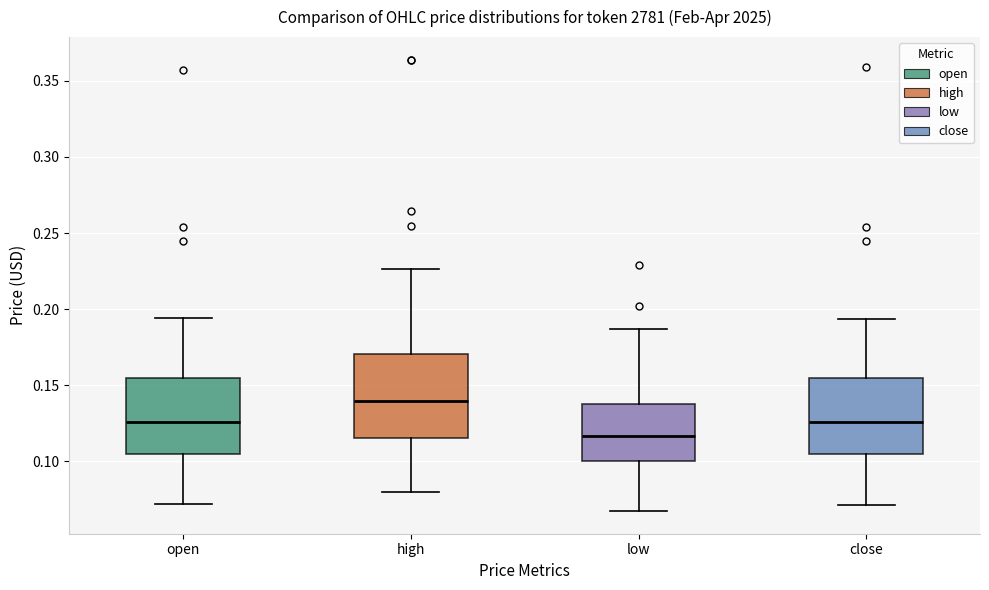

Reading left to right, transcribe this box plot: for each box, give where its median line is, the range the box spans, and where its two whiskers end, as read against the y-axis. The values are not printed on the chart, so give them approximately, as read against the axis.

open: median 0.125, box 0.105 to 0.155, whiskers 0.070 to 0.195
high: median 0.140, box 0.115 to 0.170, whiskers 0.080 to 0.225
low: median 0.115, box 0.100 to 0.140, whiskers 0.065 to 0.185
close: median 0.125, box 0.105 to 0.155, whiskers 0.070 to 0.195